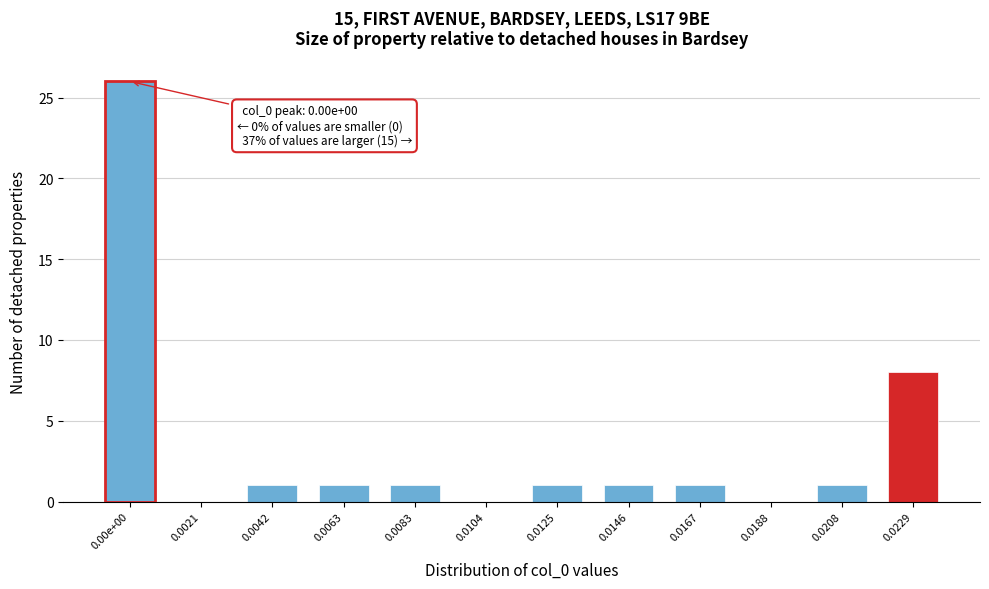

Reading right to left, what are all the values shown in this chart?

0.0229=8	0.0208=1	0.0188=0	0.0167=1	0.0146=1	0.0125=1	0.0104=0	0.0083=1	0.0063=1	0.0042=1	0.0021=0	0.00e+00=26